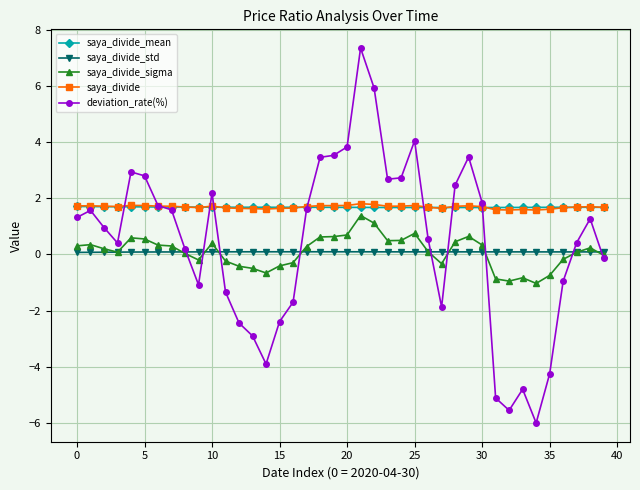

What is the value of the deviation_rate(%) point at the 32nd from the left?

-5.1